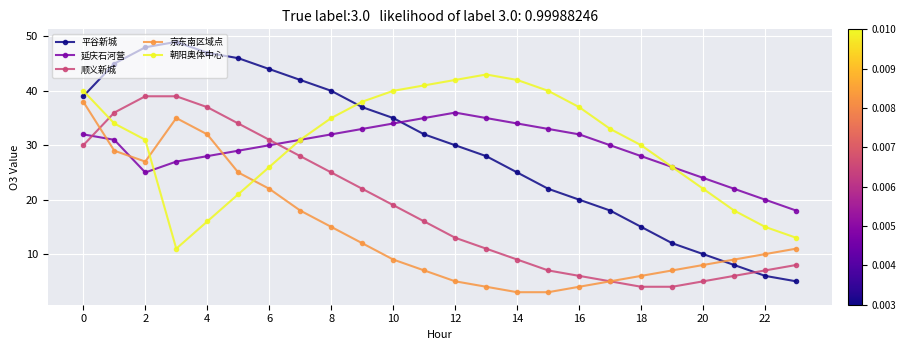

Which series ends up on top after the final intersection of 朝阳奥体中心 and 延庆石河营?

延庆石河营